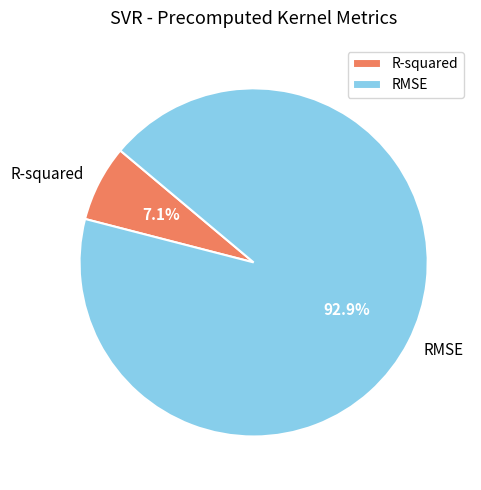

Is it true that RMSE is 83% of the pie?

False